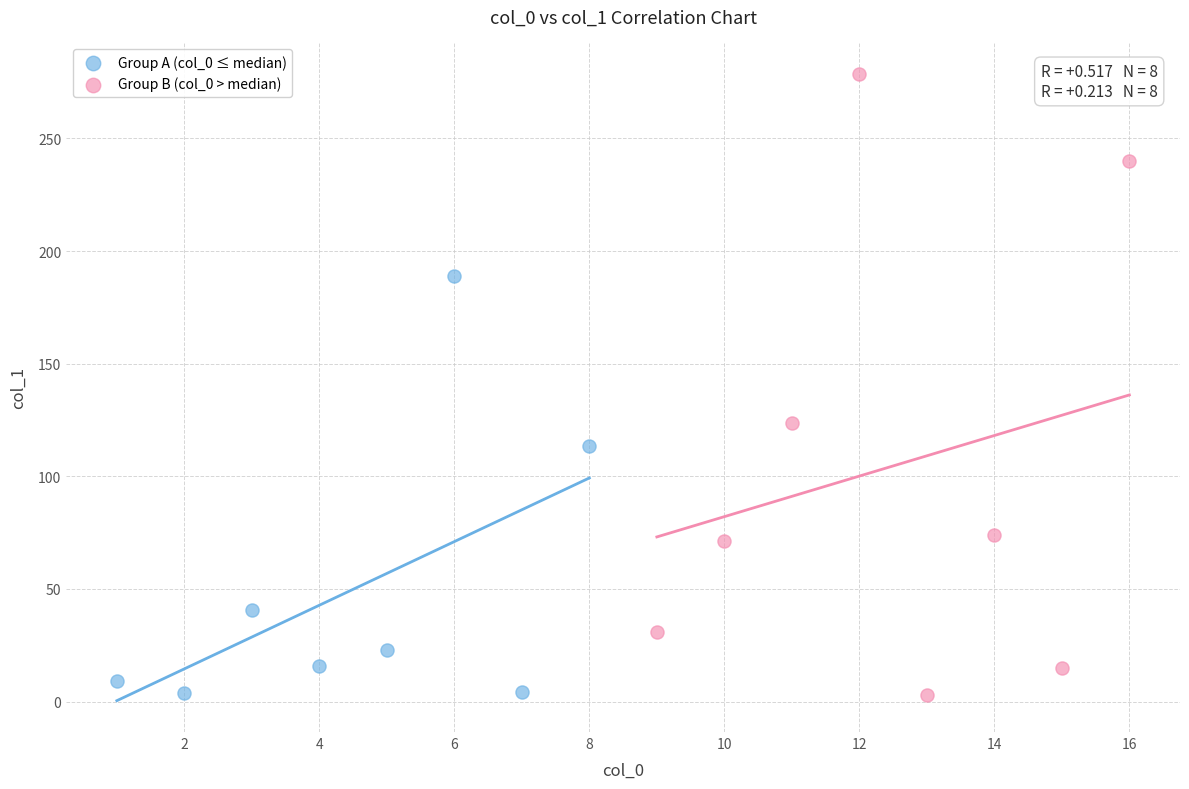

Which series has the largest Y range (max minus min)?

Group B (col_0 > median)